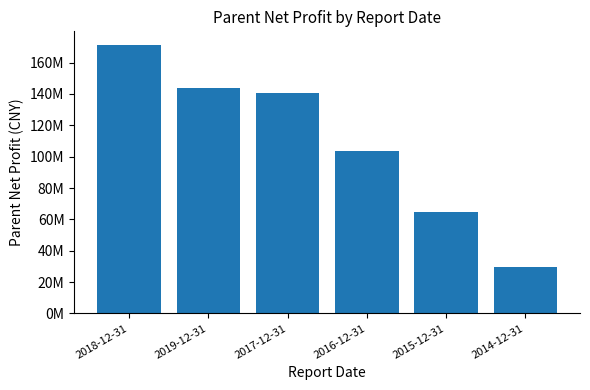

Does the chart contain any negative values?

No